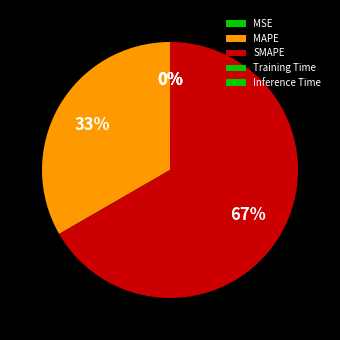

Do MSE and Inference Time together represent more than half of the pie?

No